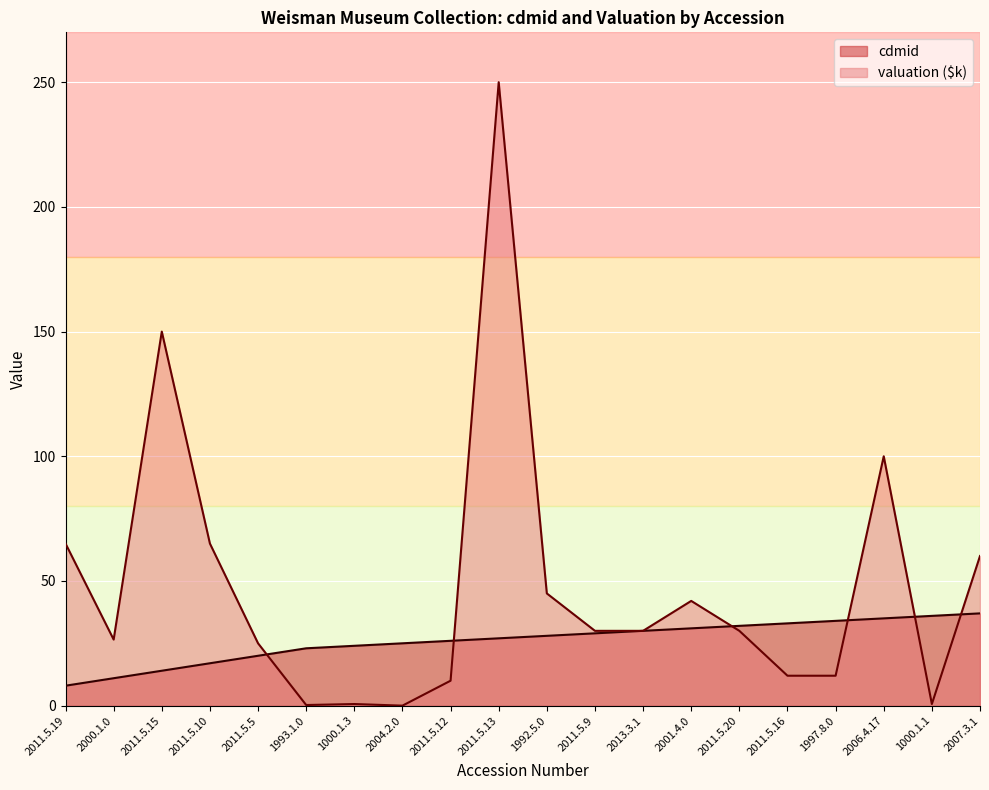

What is the spread (max minus min) of values at 2000.1.0?

15.5